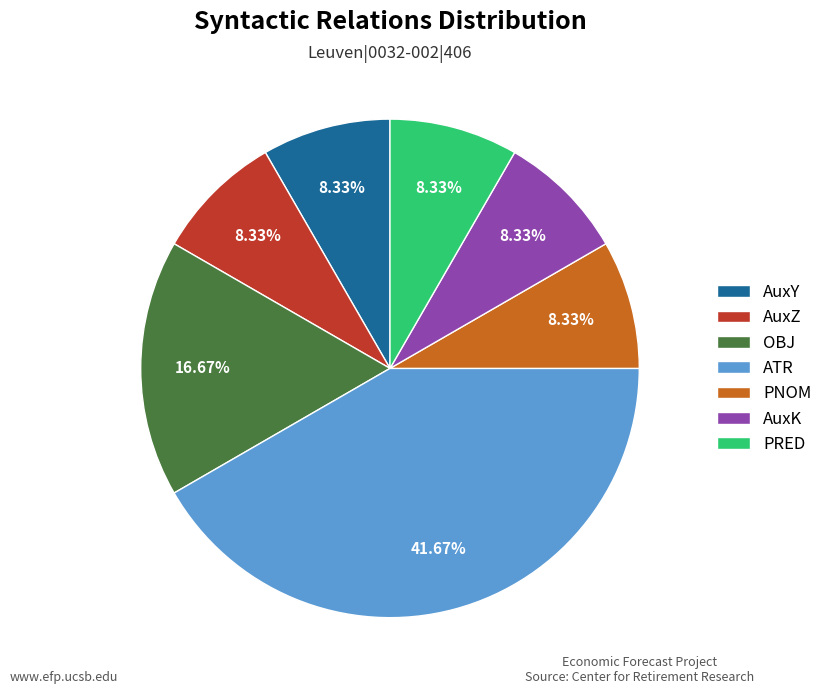

To the nearest percent, what percentage of the pie is AuxY?

8%